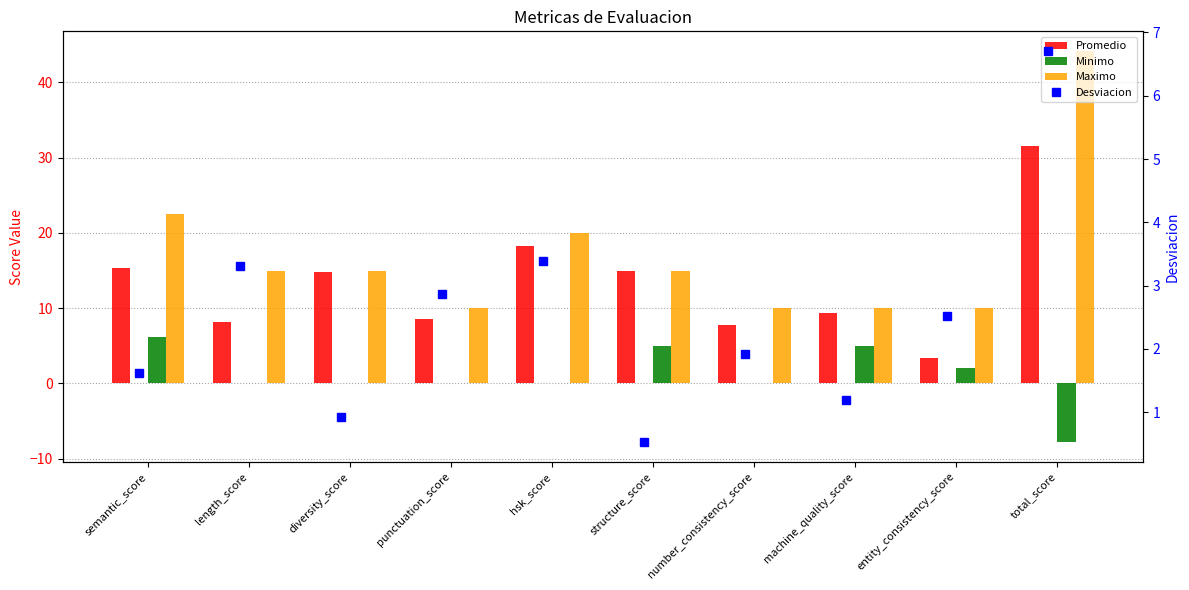

What position from the right is length_score?

9